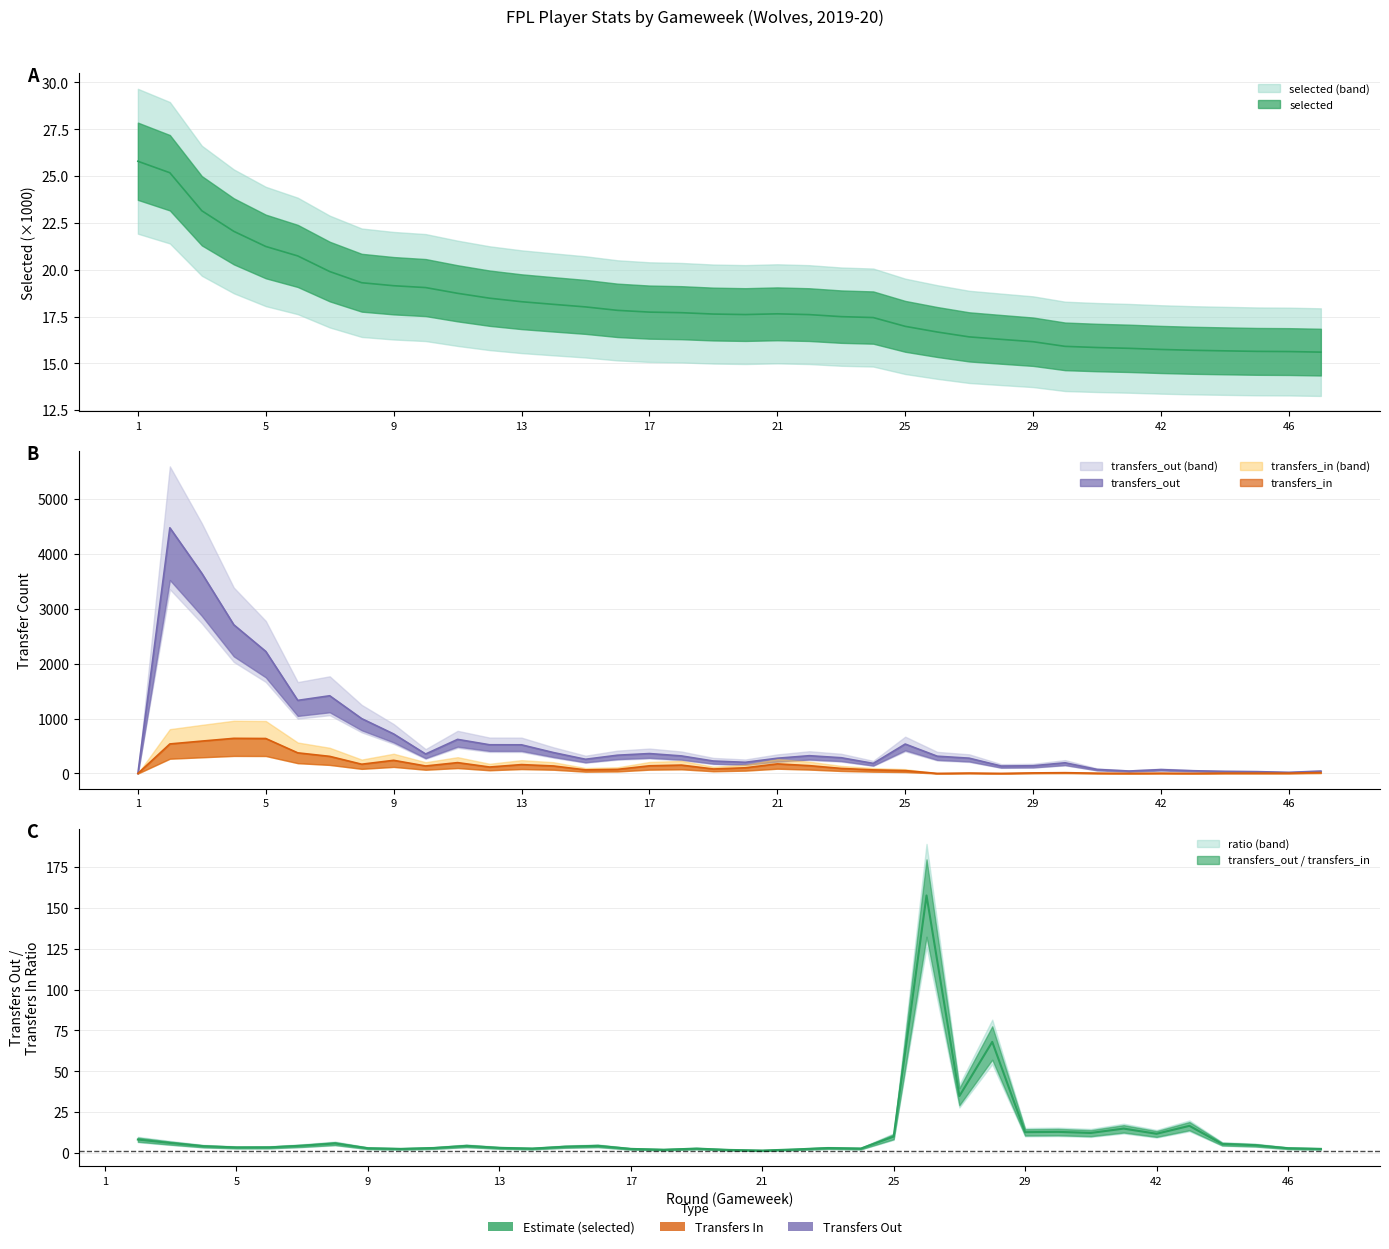

List the labels in order of transfers_out value, largest first.

2, 3, 4, 5, 7, 6, 8, 9, 11, 25, 12, 13, 14, 17, 10, 16, 22, 18, 26, 23, 27, 21, 15, 19, 20, 39, 24, 29, 28, 40, 42, 43, 41, 47, 44, 45, 46, 1